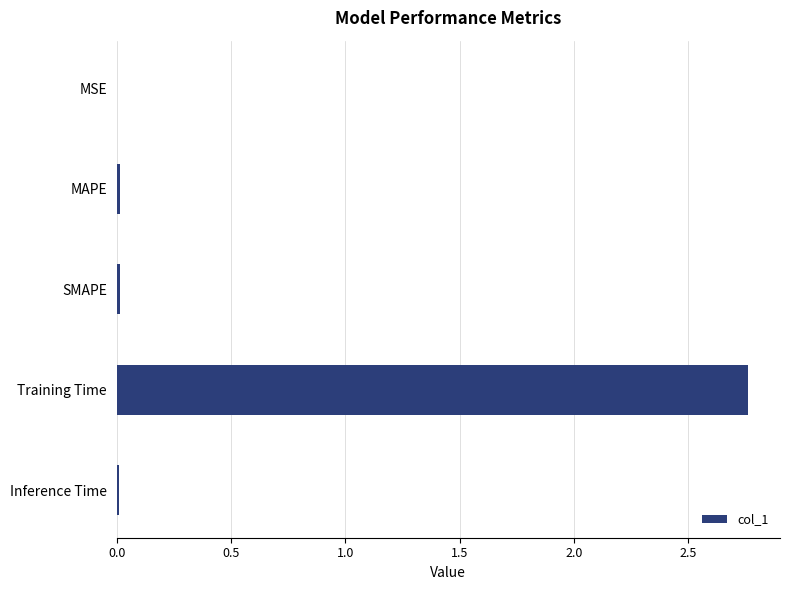

Which has a higher value, SMAPE or Training Time?

Training Time